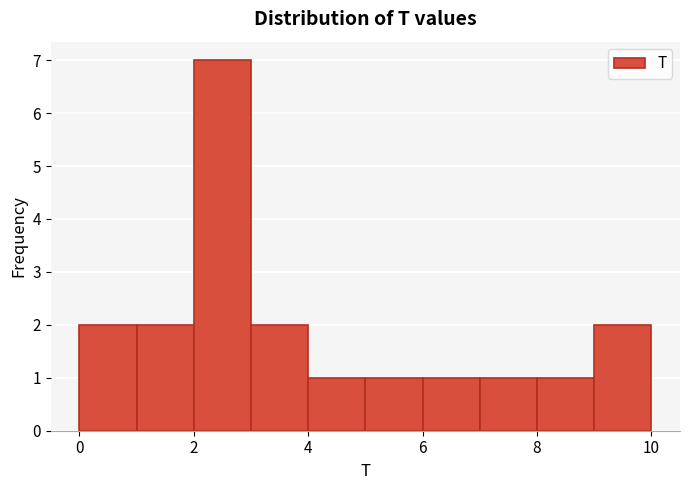

Reading left to right, list every bar in this chart as the range it spans on the x-axis followed by its height. The values are not printed on the chart, so give them approximately, as read against the axis.

0 to 1: 2
1 to 2: 2
2 to 3: 7
3 to 4: 2
4 to 5: 1
5 to 6: 1
6 to 7: 1
7 to 8: 1
8 to 9: 1
9 to 10: 2